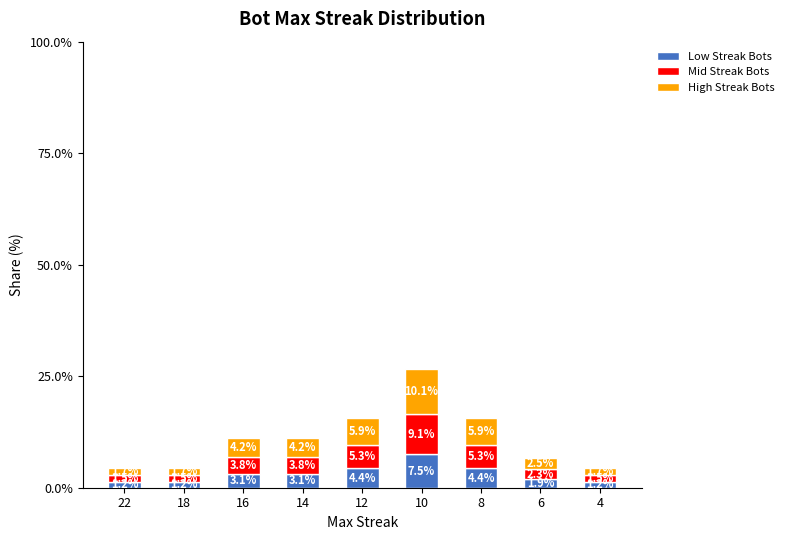

What is the total value across all series at 10?

26.7